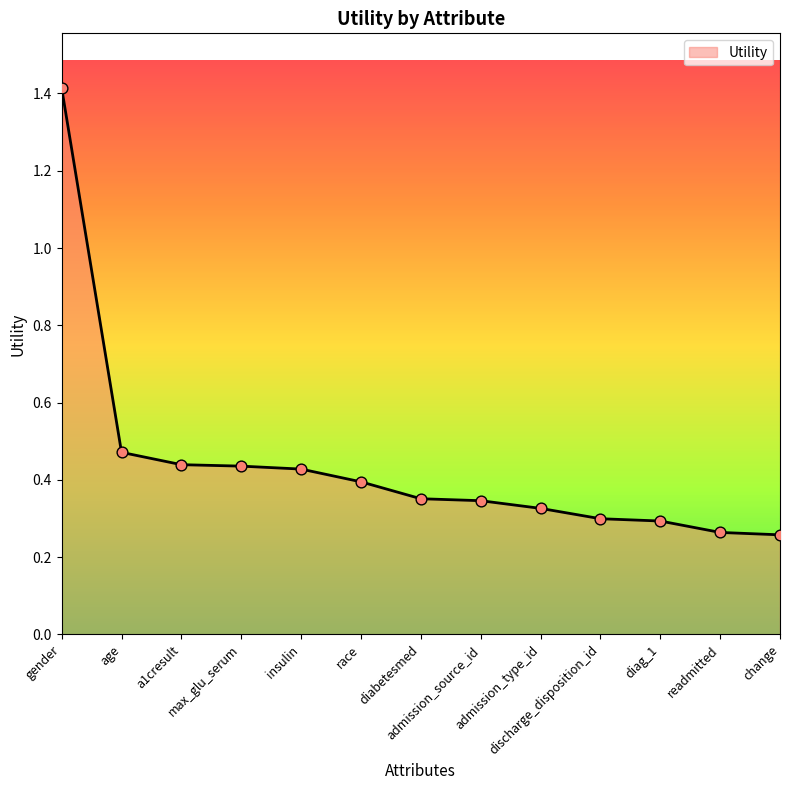

What is the ratio of the value at discharge_disposition_id to the value at gender?

0.2